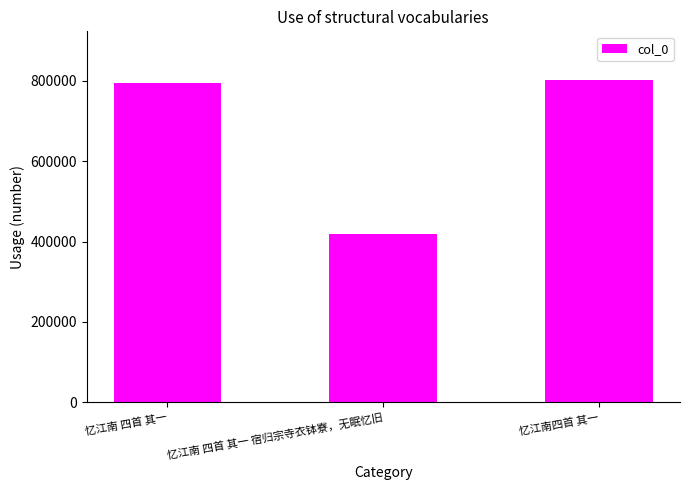

What is the change in value from 忆江南 四首 其一 宿归宗寺衣钵寮，无眠忆旧 to 忆江南四首 其一?

+383516